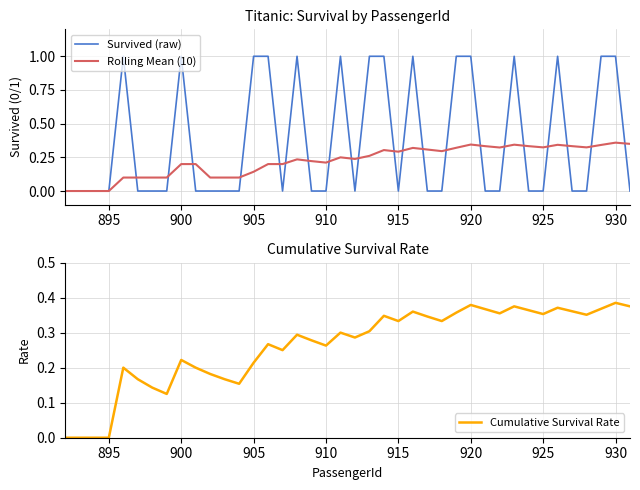

What is the average value of the Rolling Mean (10) series?

0.2